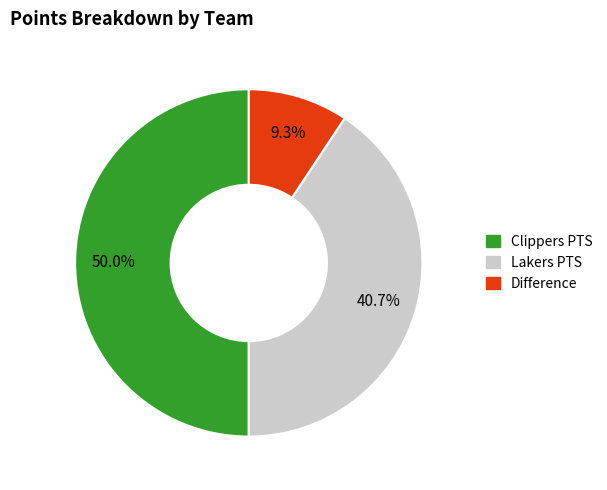

Count the number of slices in the pie.

3